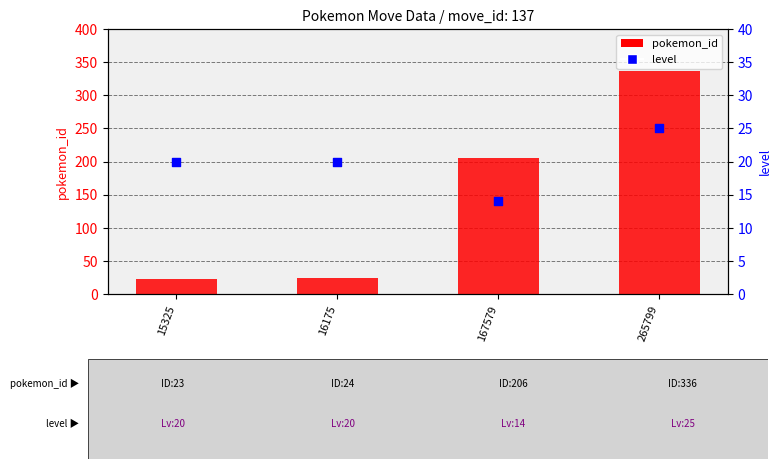

Which series contains the lowest Y value?

level